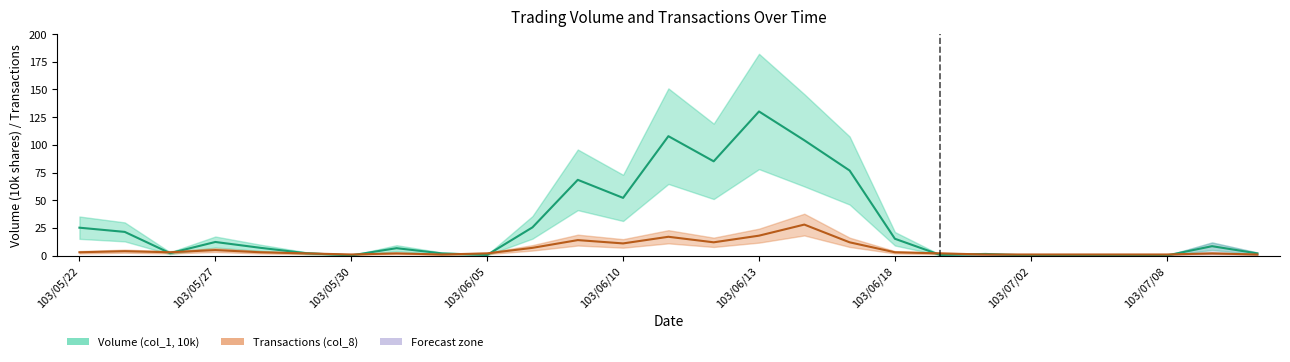

True or false: Transactions (col_8) and Volume (col_1, 10k) cross at least once.

True